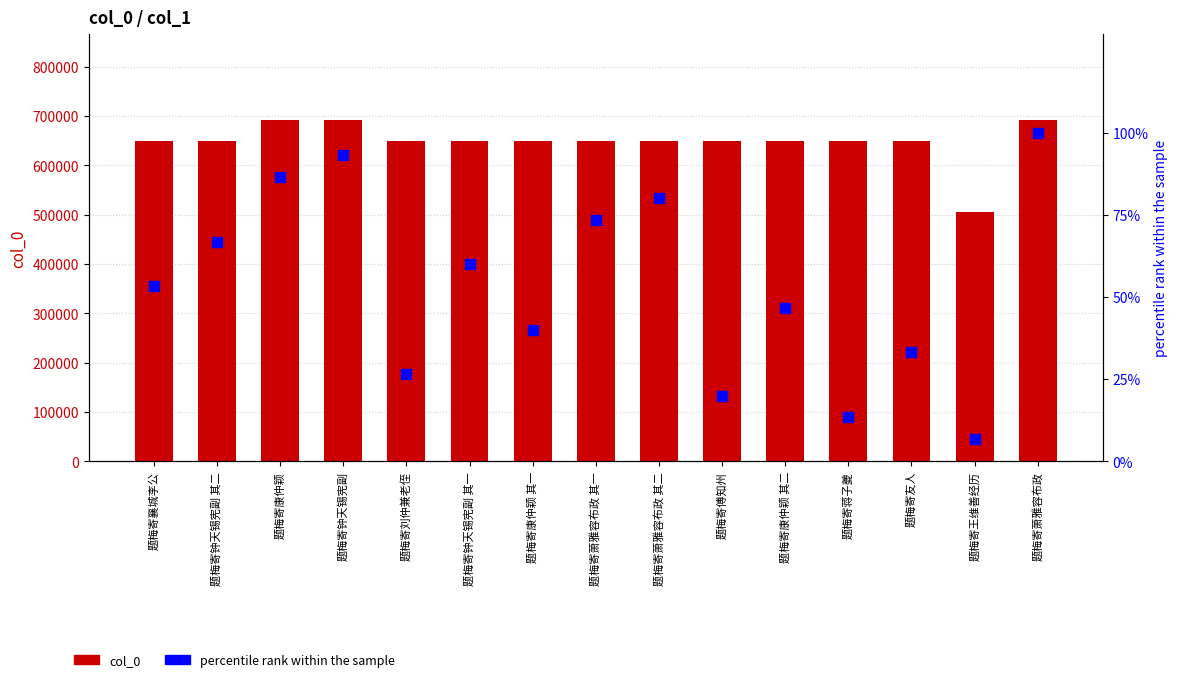

Which series reaches the maximum Y coordinate?

col_0